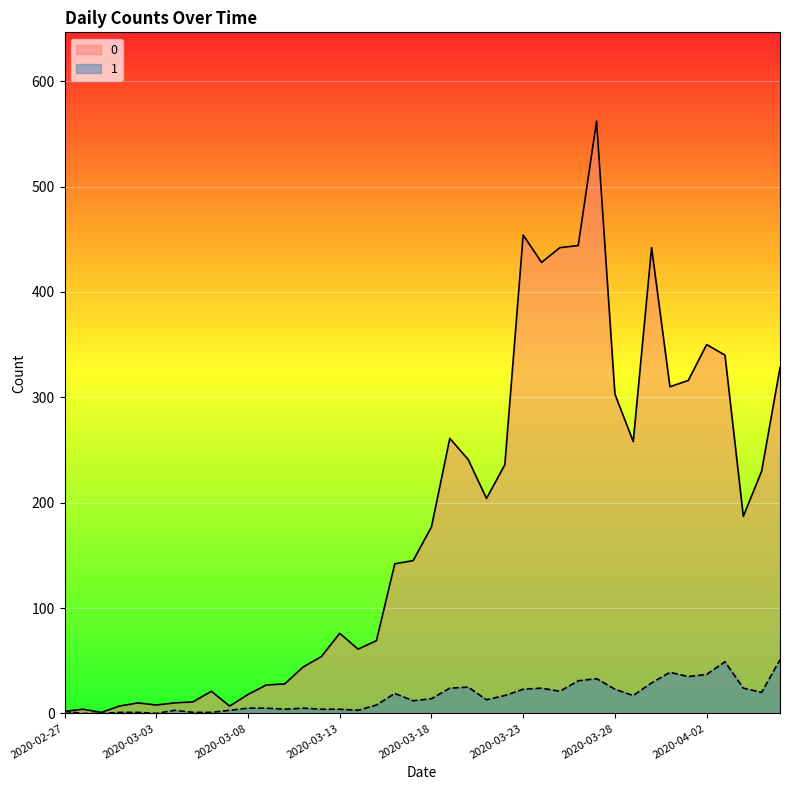

At which category does 0 reach its first local valley?

2020-02-29